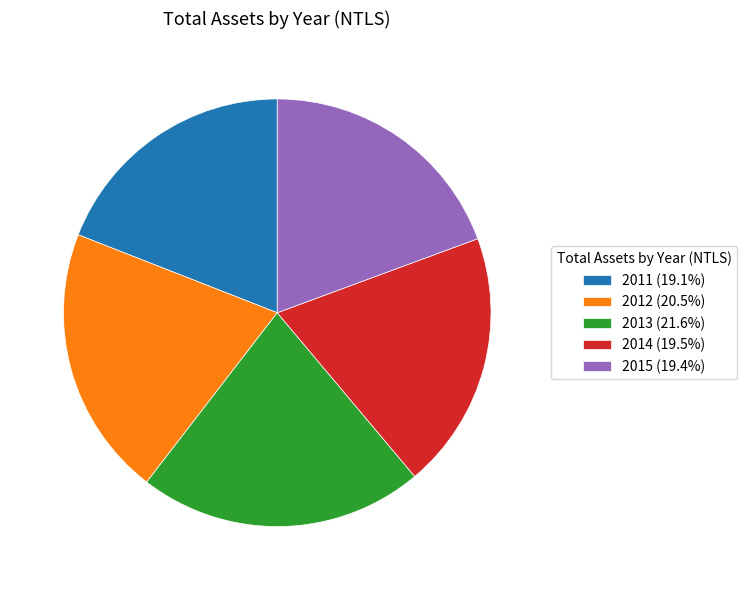

Does 2013 (21.6%) represent more than half of the total?

No